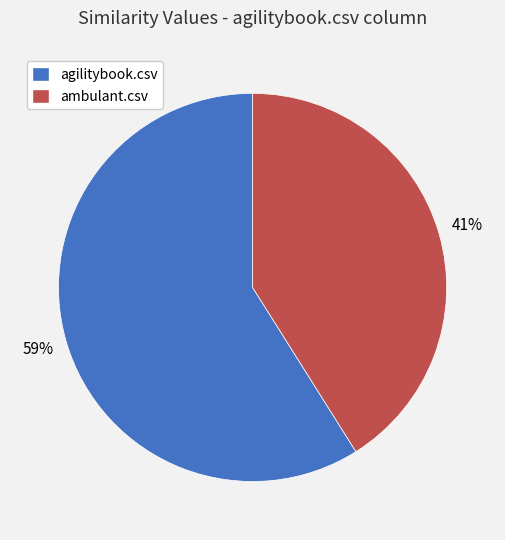

To the nearest percent, what is the difference between the agilitybook.csv and ambulant.csv slice percentages?

18%